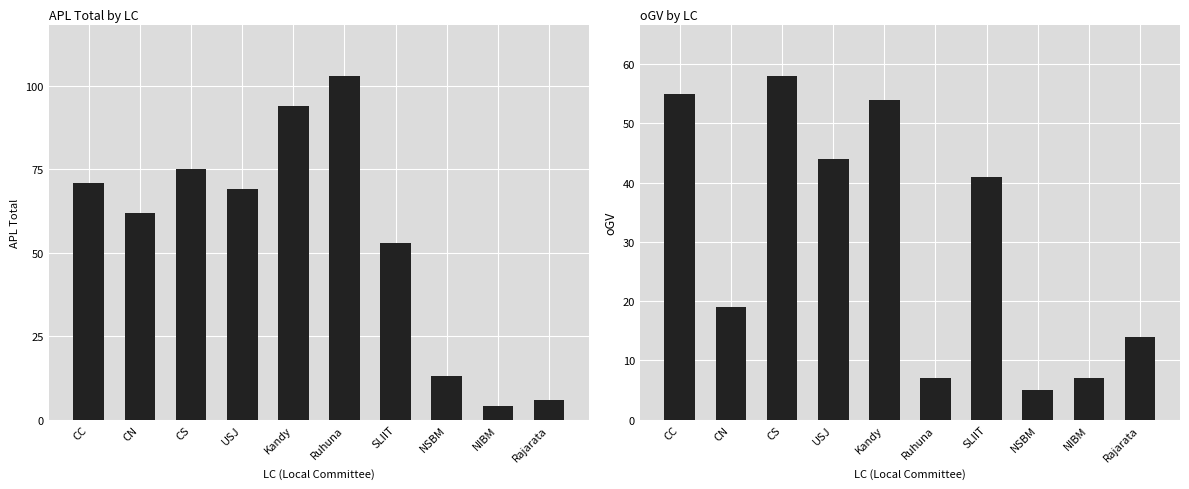

List the series in order of their peak value, lowest first.

oGV, APL Total